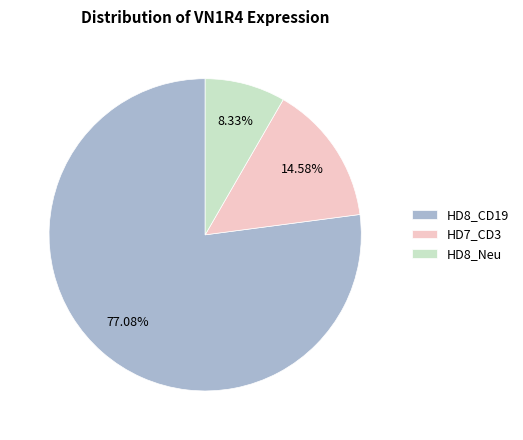

Does HD8_CD19 represent more than half of the total?

Yes